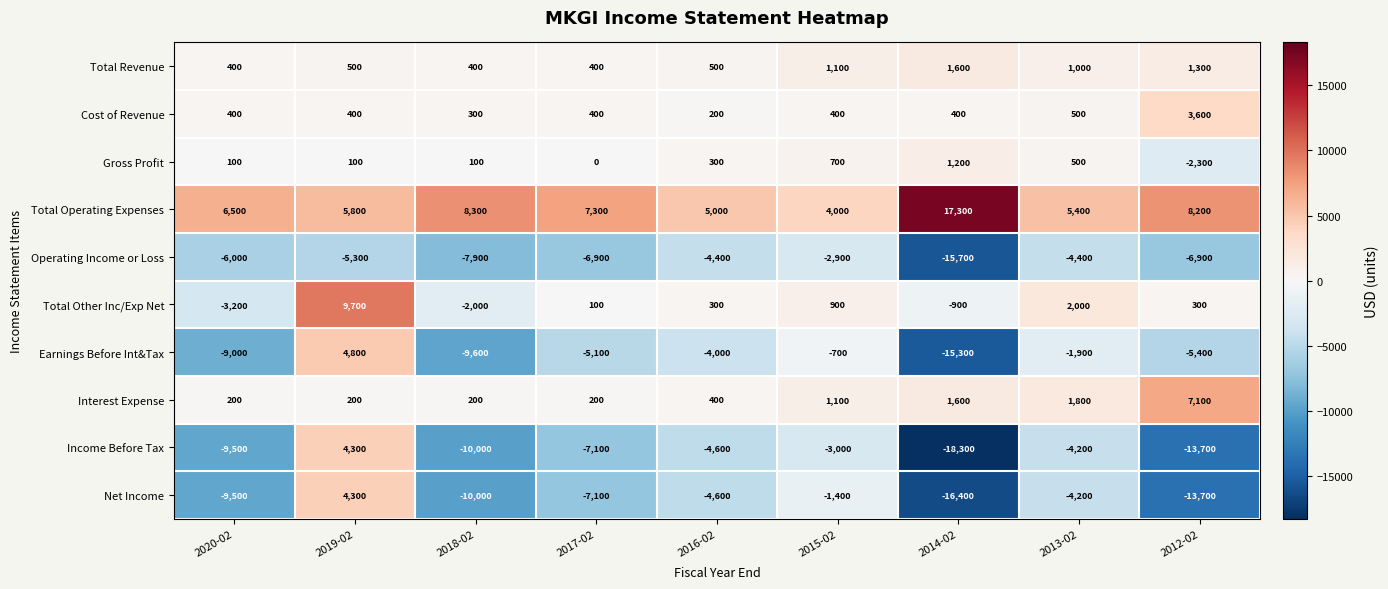

What is the average value of the Operating Income or Loss series?

-6711